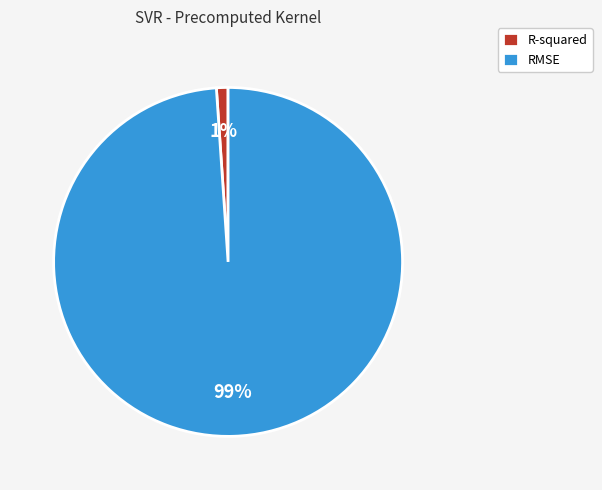

Which category has the smallest portion of the pie?

R-squared